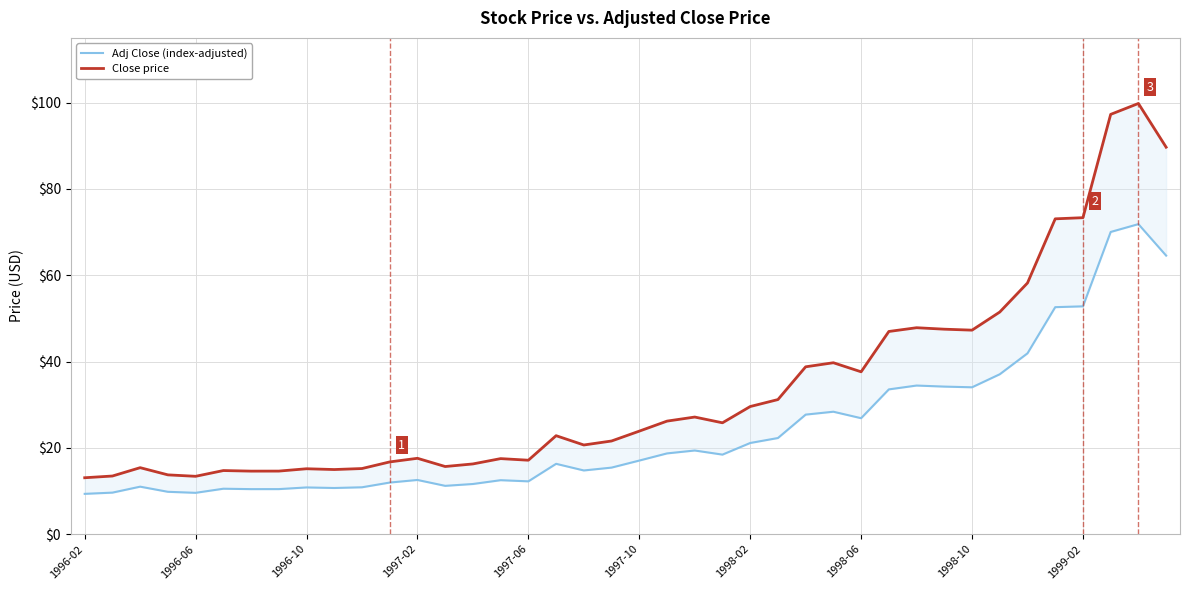

True or false: Close price and Adj Close (index-adjusted) cross at least once.

False